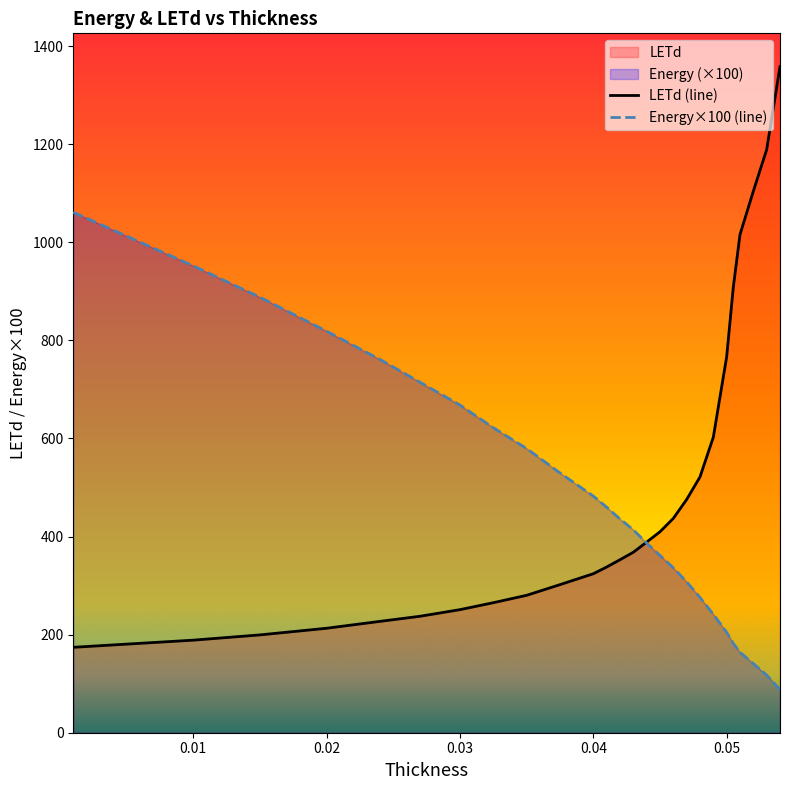

How many lines are shown in the chart?

2